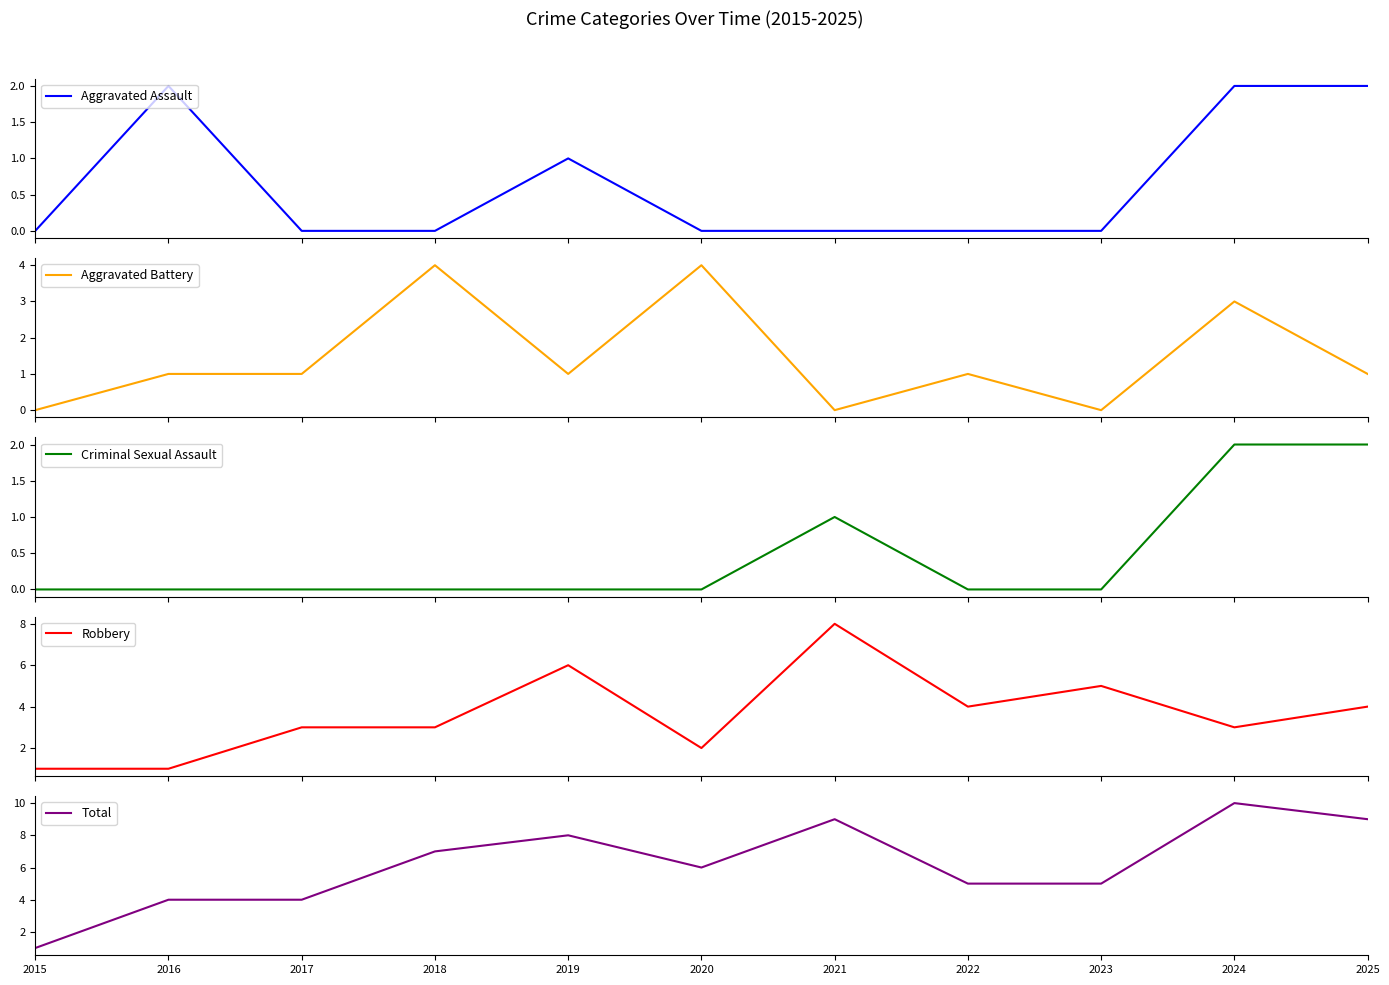

Where is Aggravated Assault nearest to the value 1?

2019